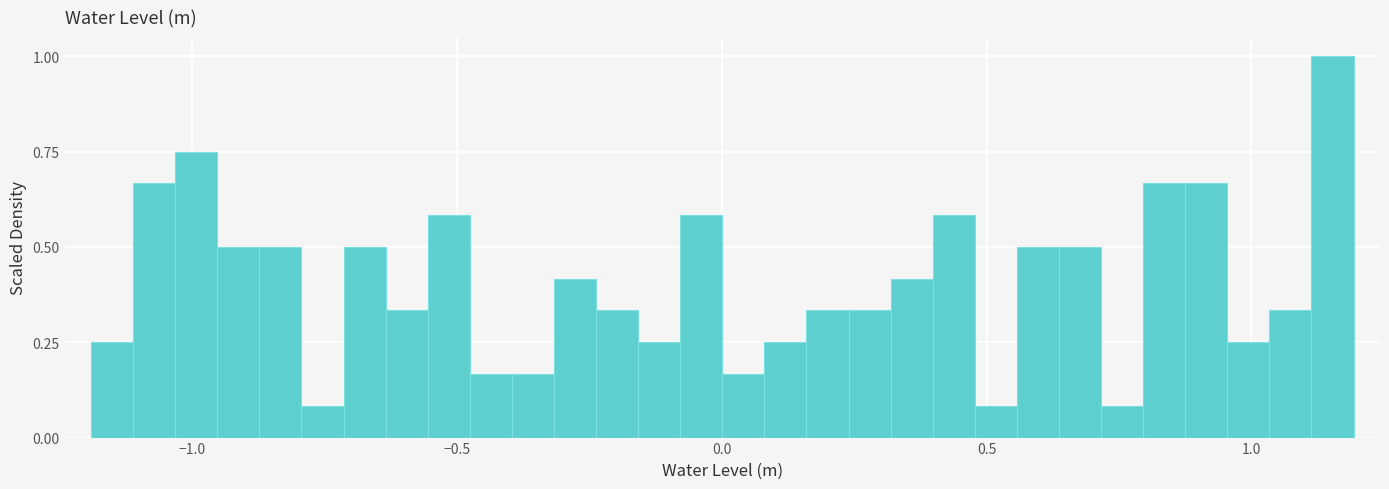

Read against the x-axis, roughly where is the centre of the tallest bar?

1.15